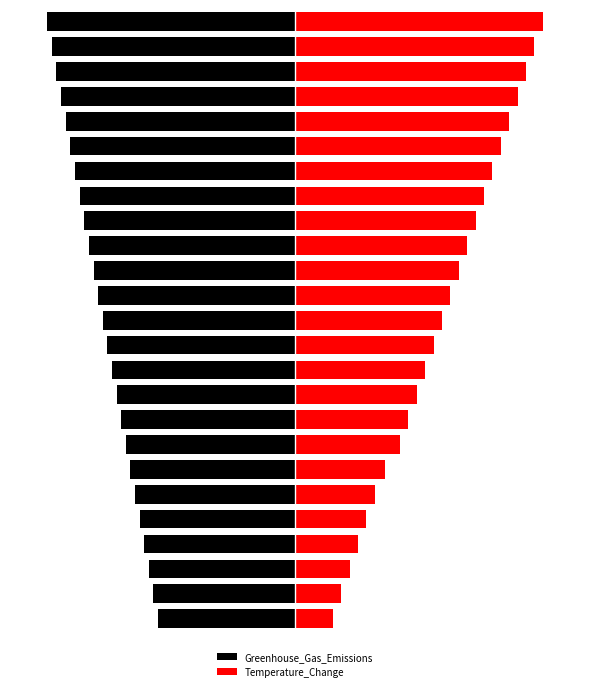

Which series has the largest total across all categories?

Temperature_Change